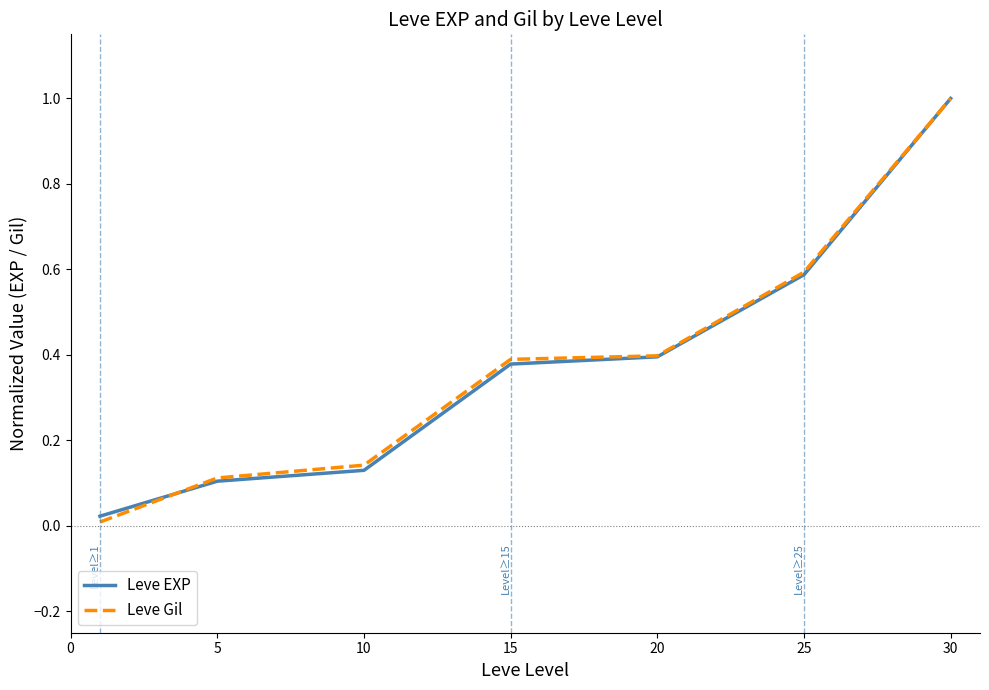

How many series are shown in this chart?

2